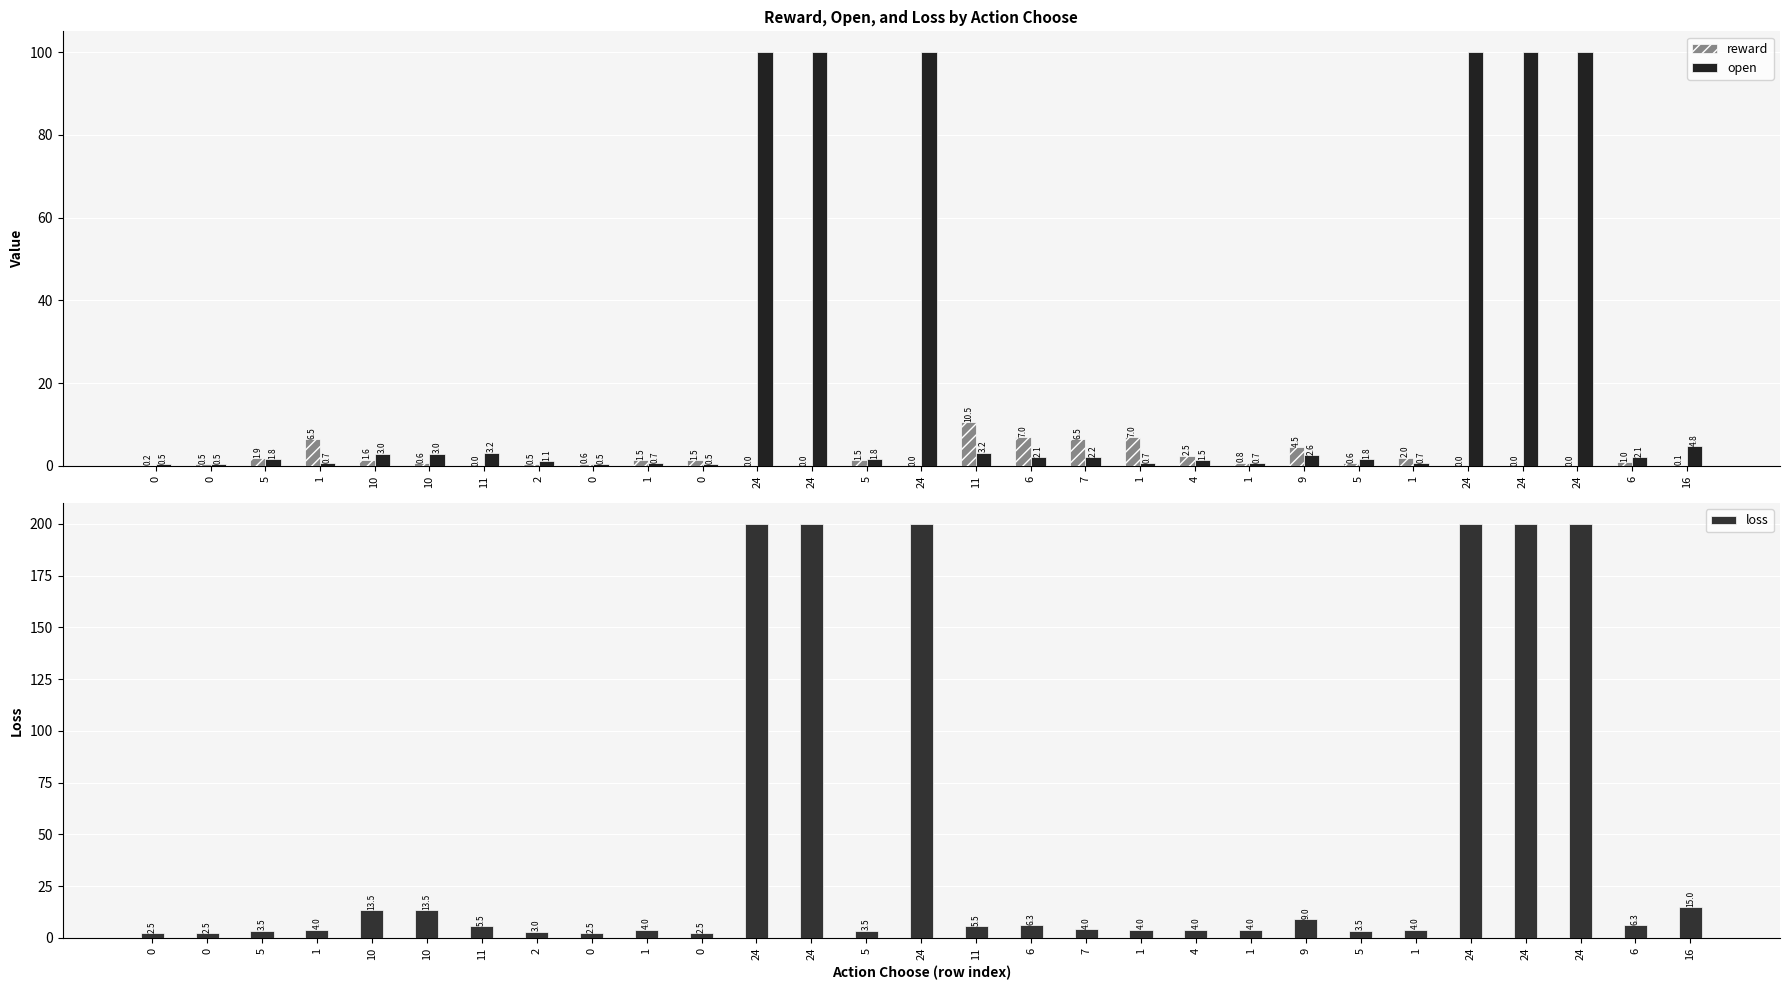

What is the spread (max minus min) of values at 11?

5.5